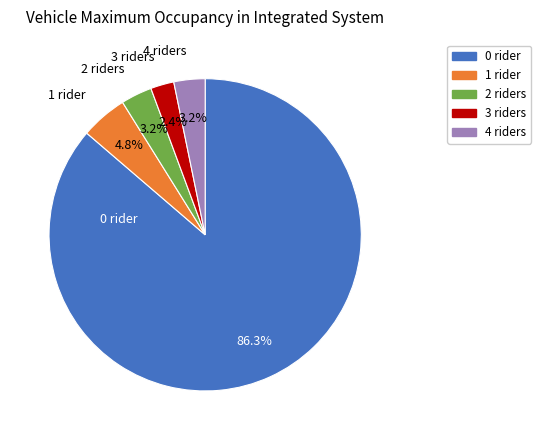

What is the majority slice?

0 rider